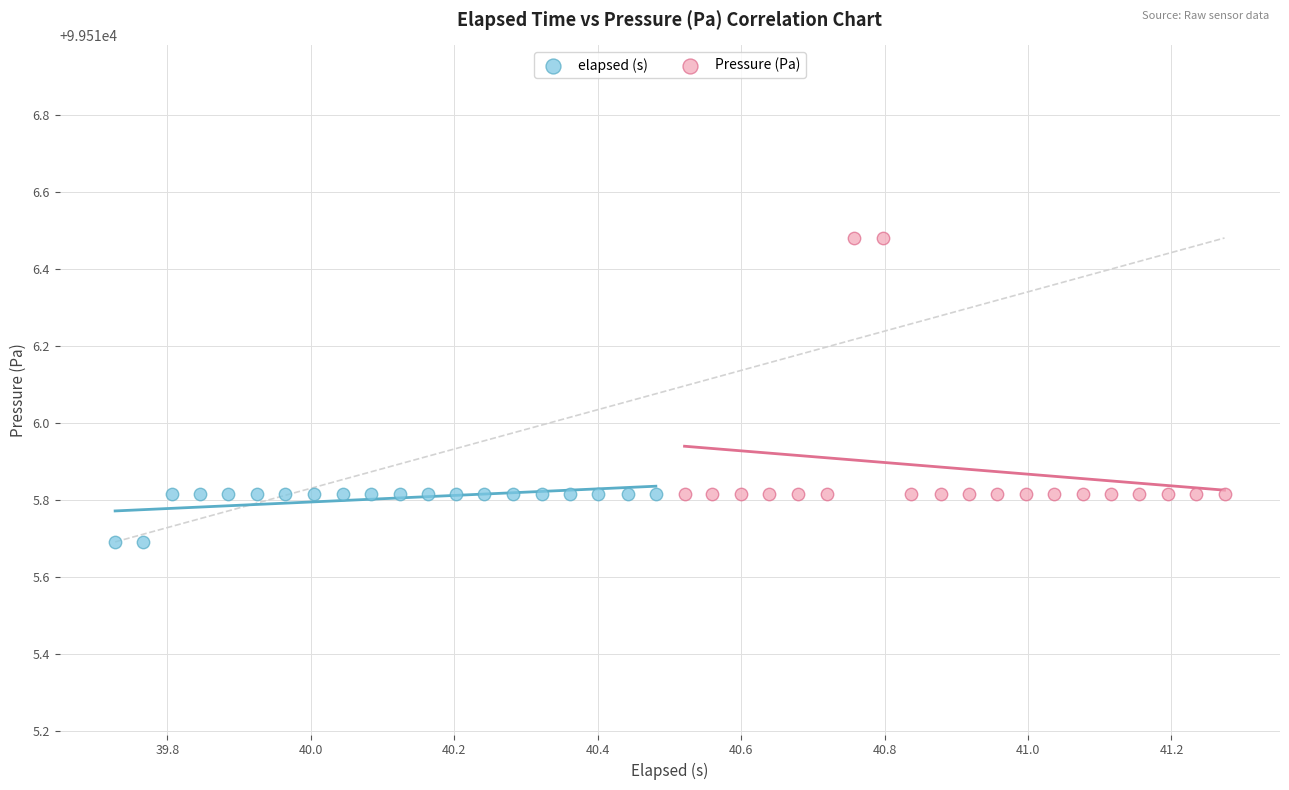

Which series has the widest spread of Y values?

Pressure (Pa)